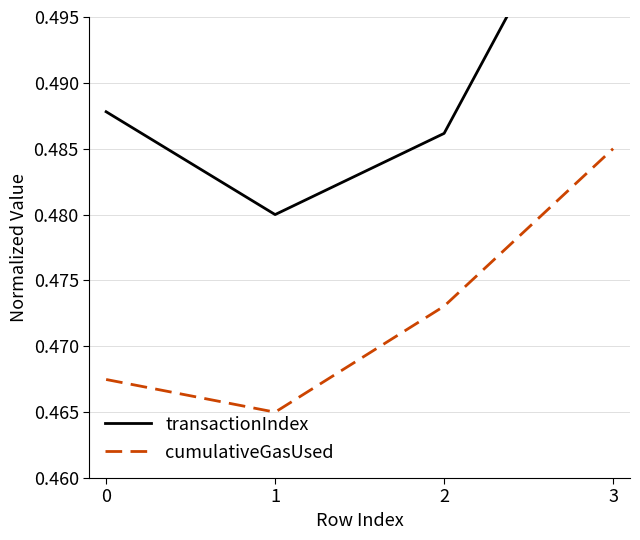

True or false: cumulativeGasUsed has more than 2 interior local peaks.

False